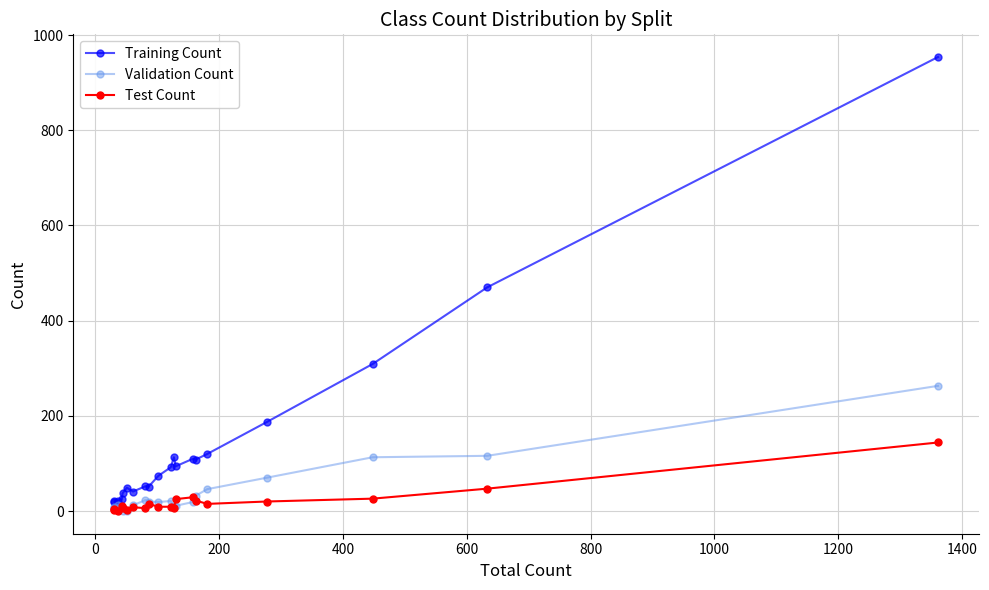

What is the minimum value for Test Count?

1